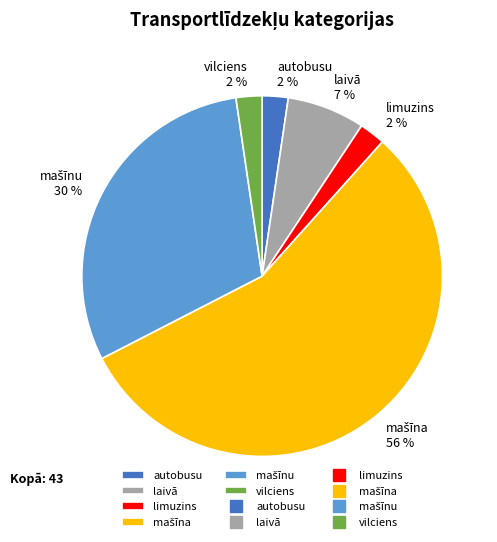

To the nearest percent, what is the average slice percentage?

17%